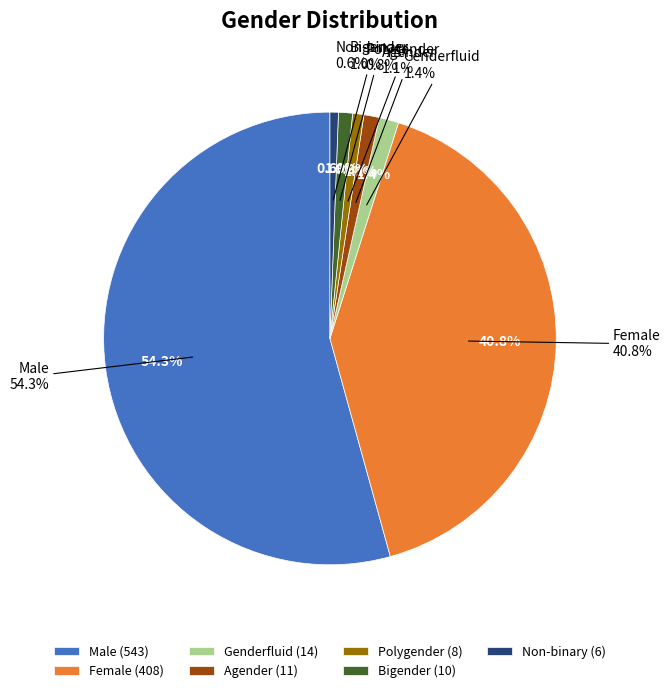

Is it true that Female is 41% of the pie?

True